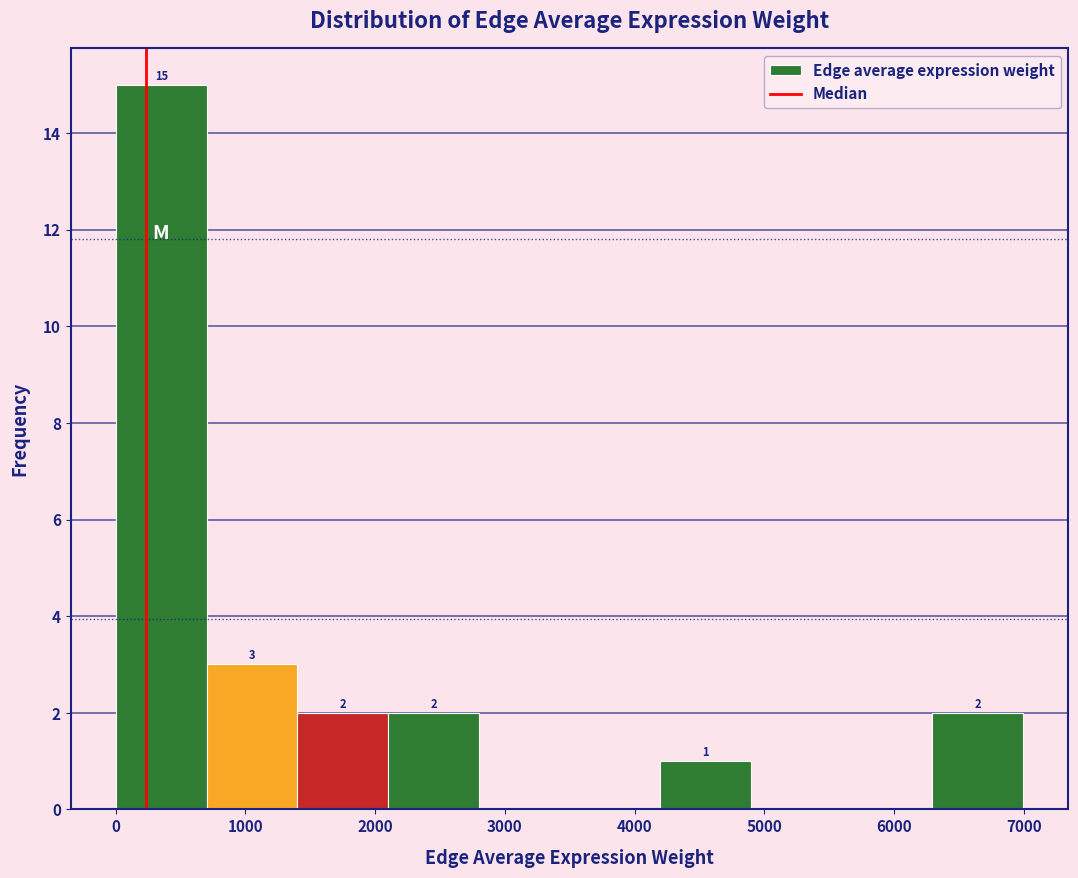

Over which range of the x-axis is the bar tallest?

0 to 700